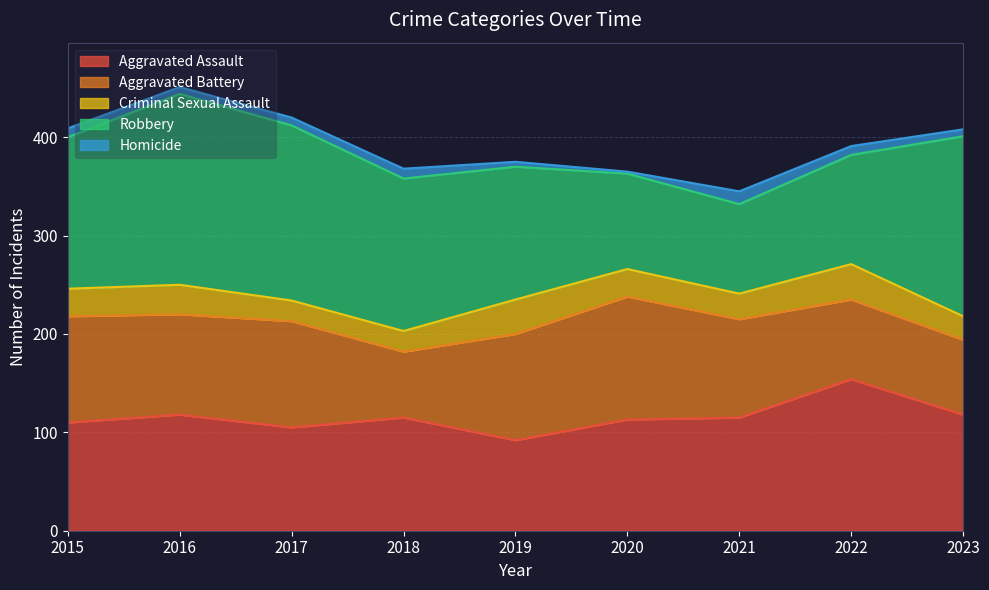

What is the difference between the second highest and second lowest values in the Robbery series?

86